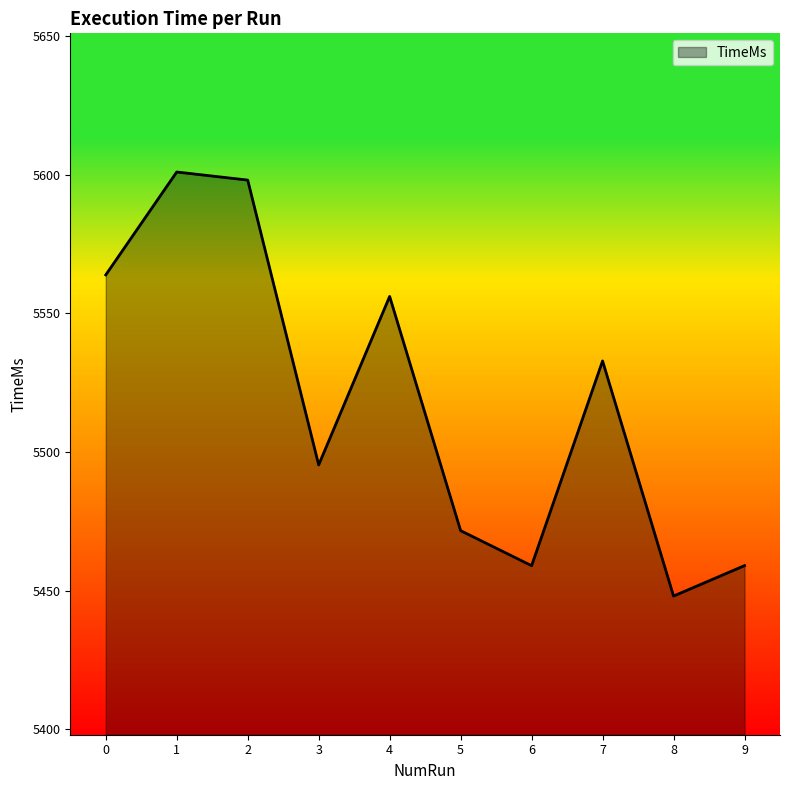

The chart shows a value of 5563.9 at 0. True or false?

True